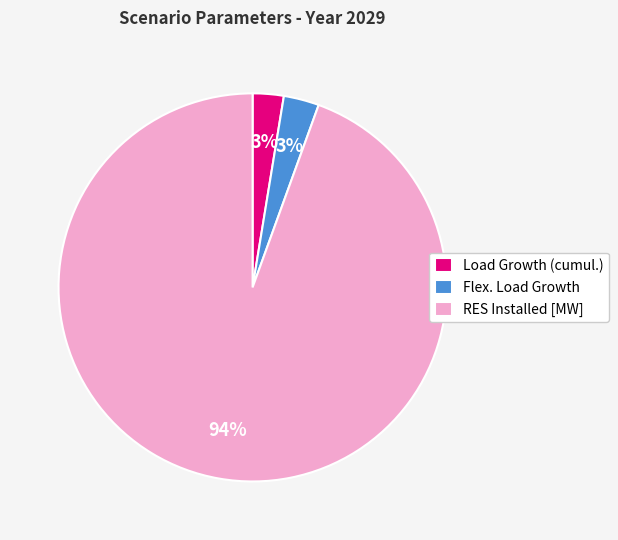

Combined, do Flex. Load Growth and Load Growth (cumul.) account for over 50%?

No